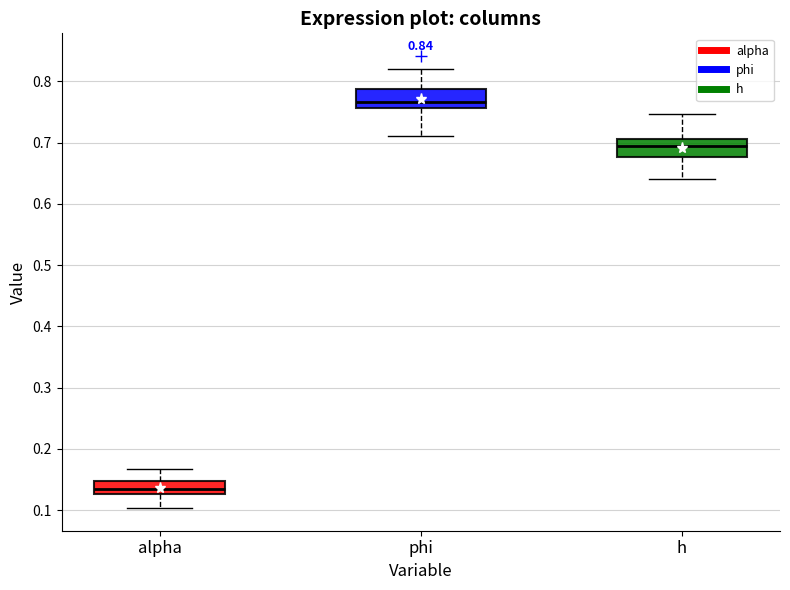

Which box's median line is the lowest?

alpha